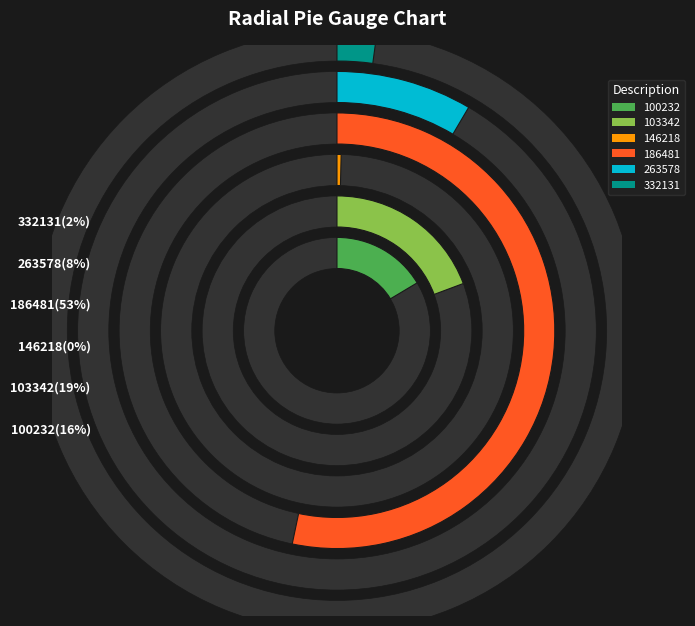

Does any single category account for the majority?

No